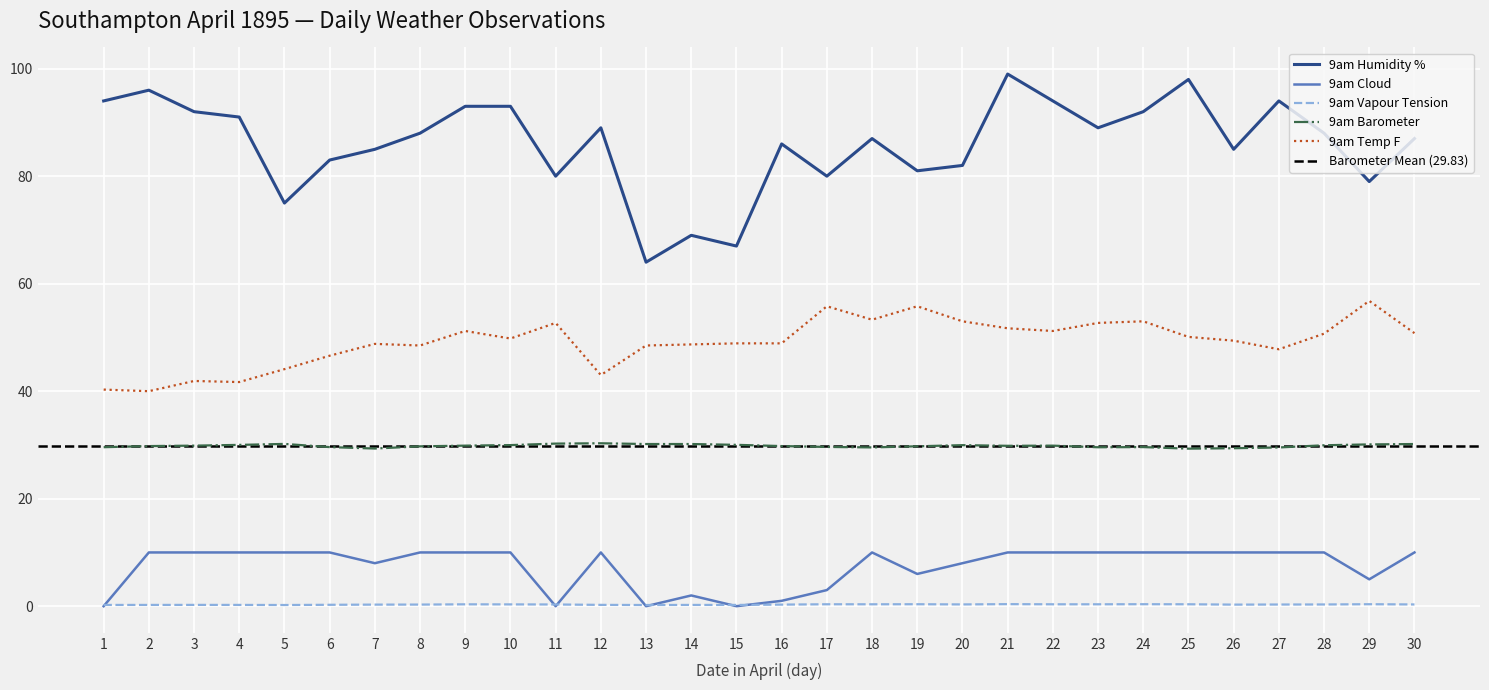

The 9am Vapour Tension series shows 0.4 at 3. True or false?

False